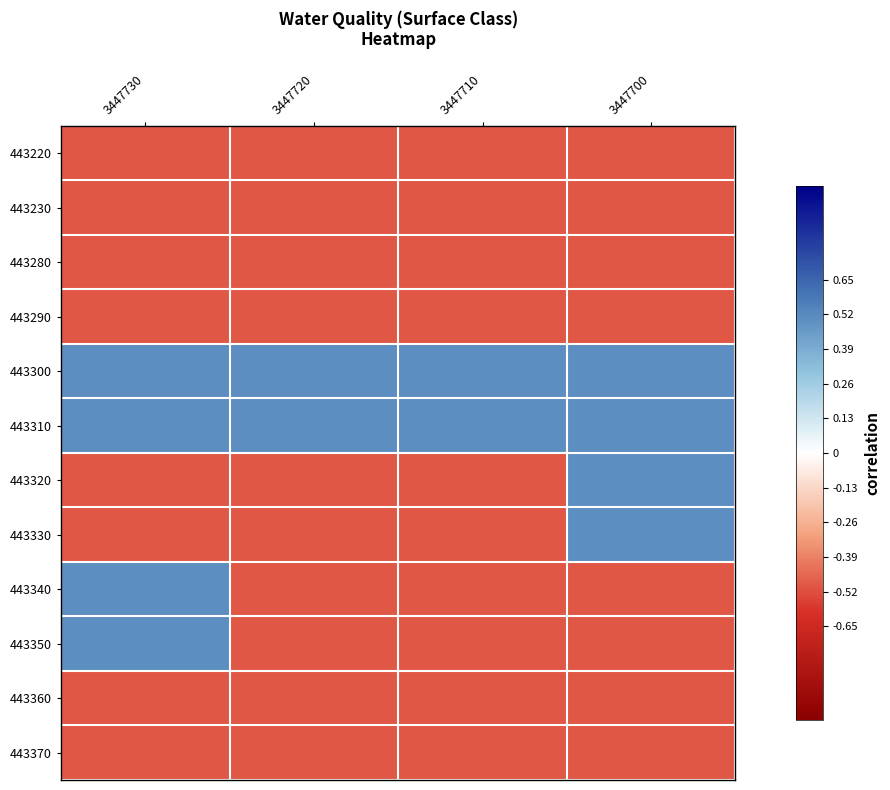

What is the total value across all series at 3447700?

-2.0